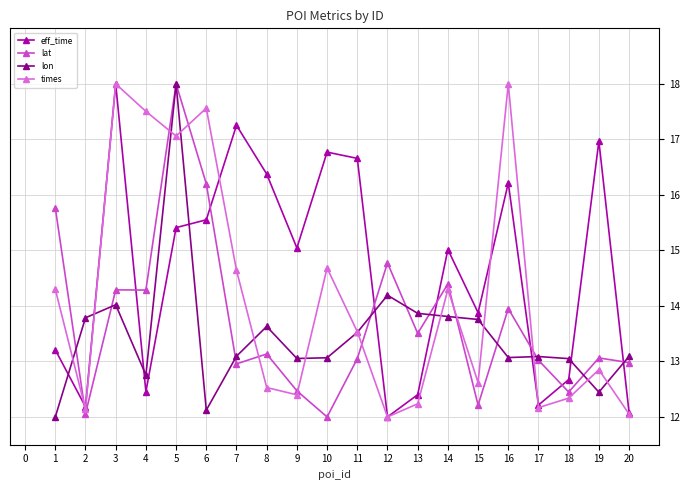

Does the chart display data point markers on the line(s)?

Yes